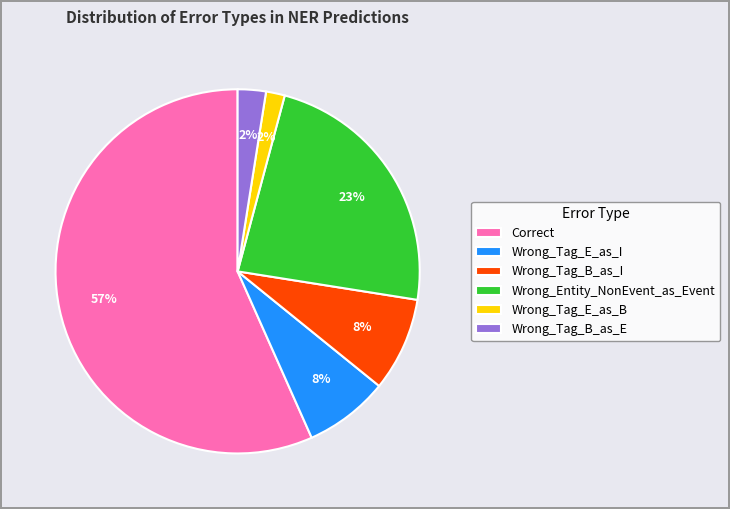

To the nearest percent, what is the combined percentage of Wrong_Tag_B_as_I and Correct?

65%